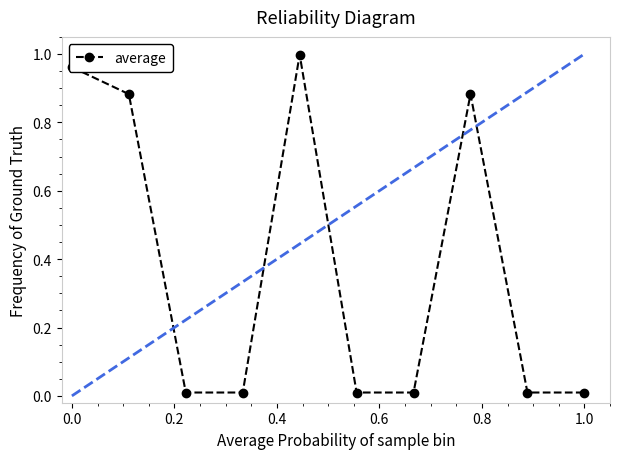

How many interior local peaks (higher than both neighbors) does the data have?

2